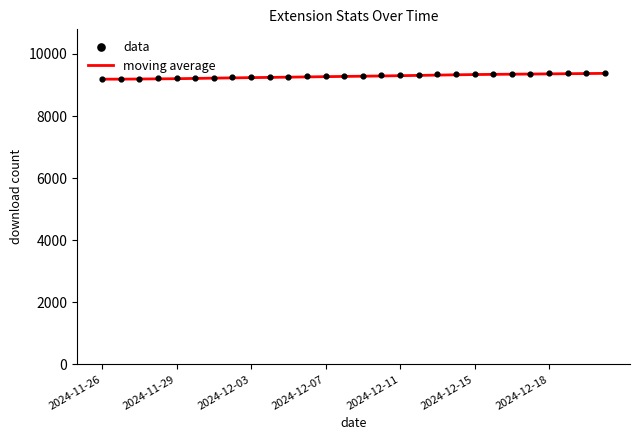

Which series has the largest total across all categories?

data